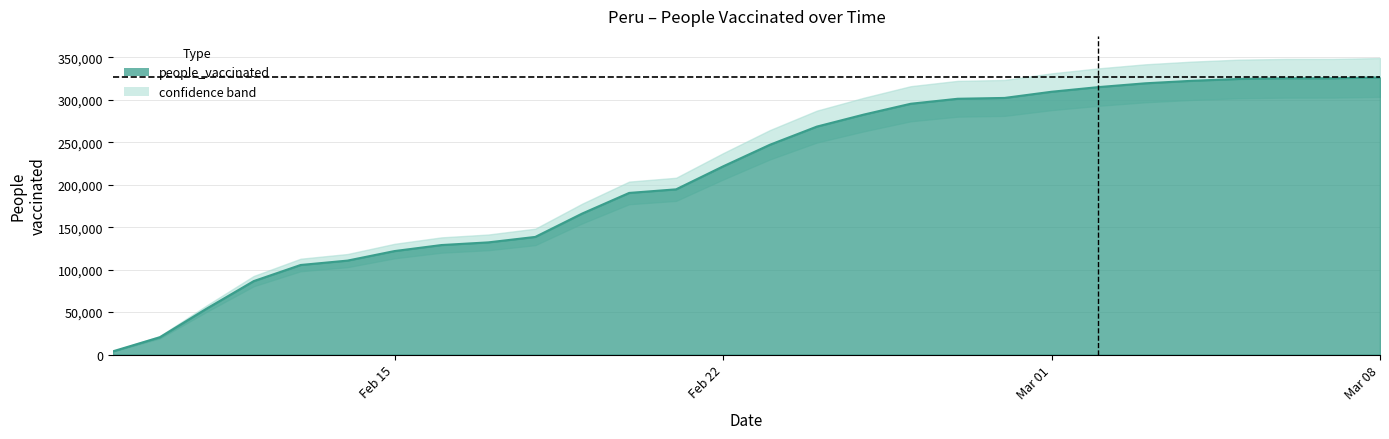

Which has a higher value, 2021-02-23 or 2021-02-17?

2021-02-23